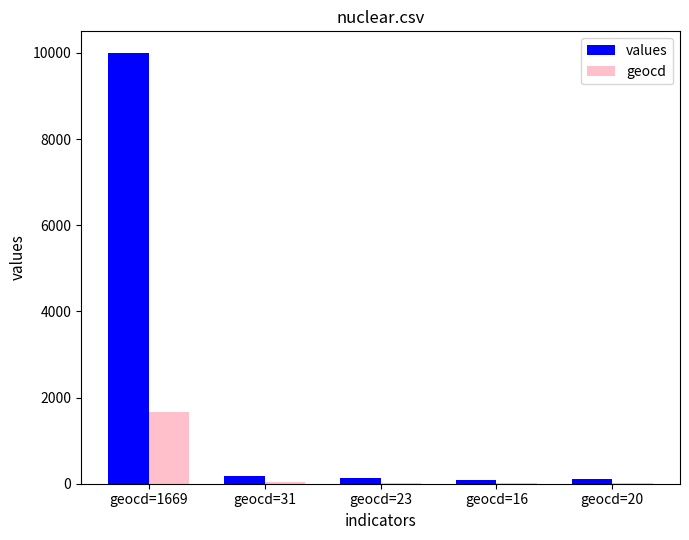

Which series has the largest total across all categories?

values